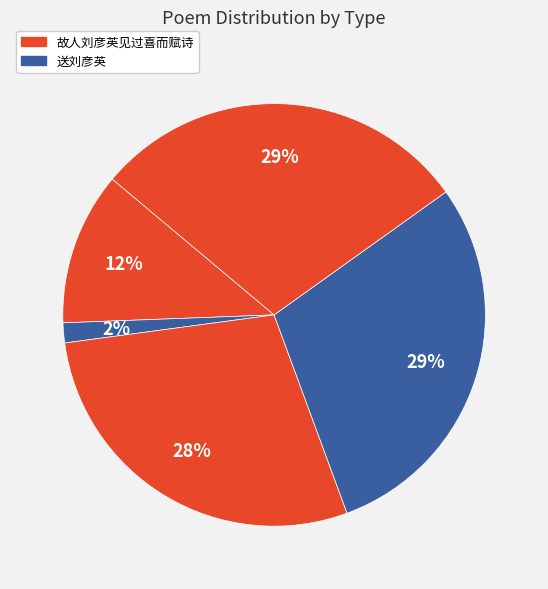

Is there a majority slice in this chart?

No